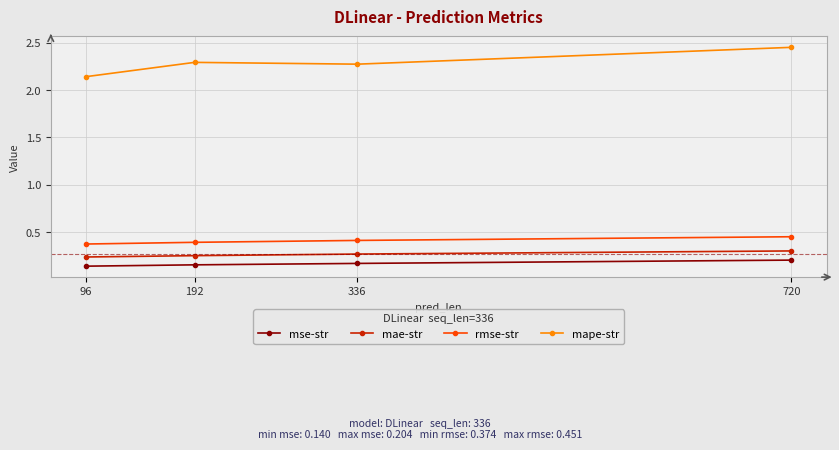

What is the sum of all mape-str values?

9.2